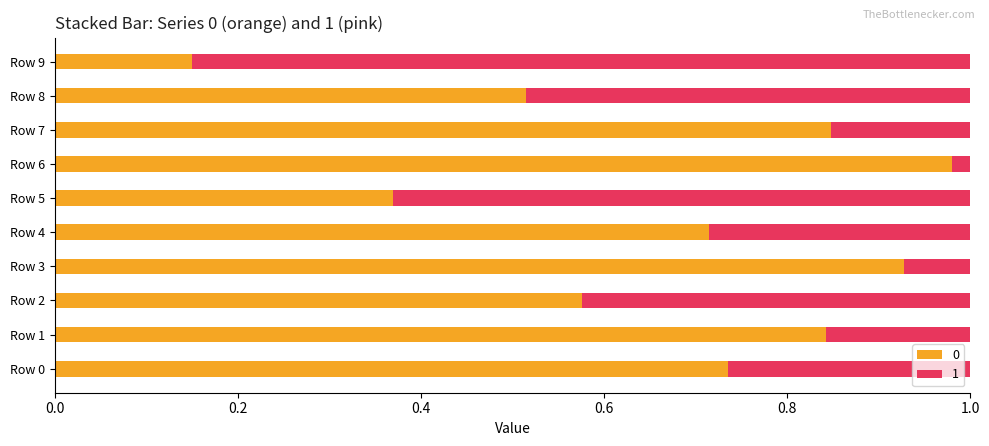

Which category has the lowest value in the 0 series?

Row 9